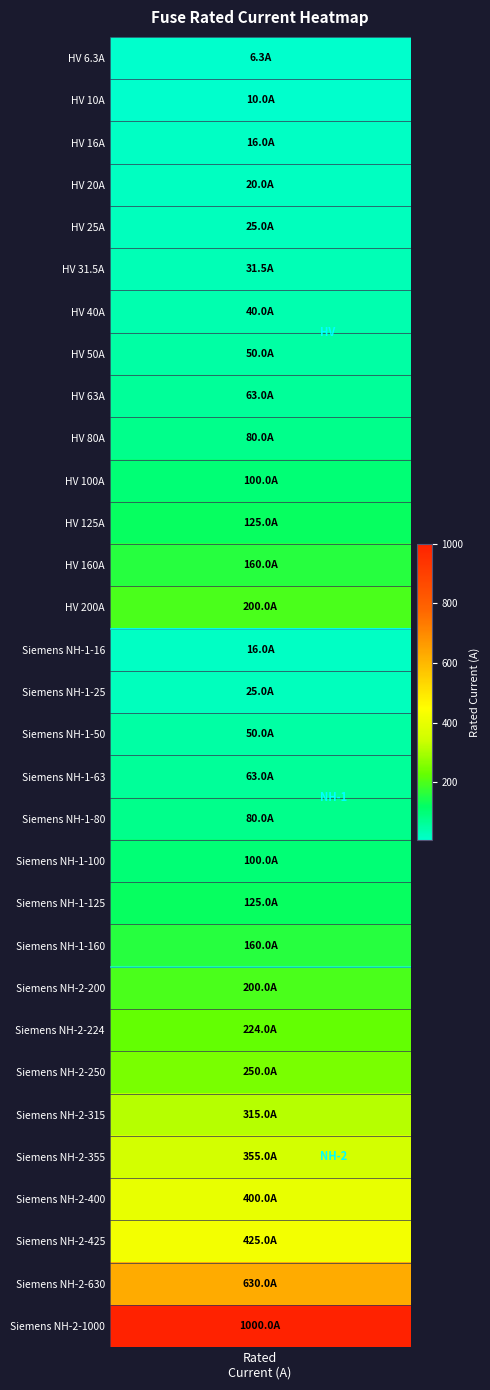

How many data points are above 100?

14